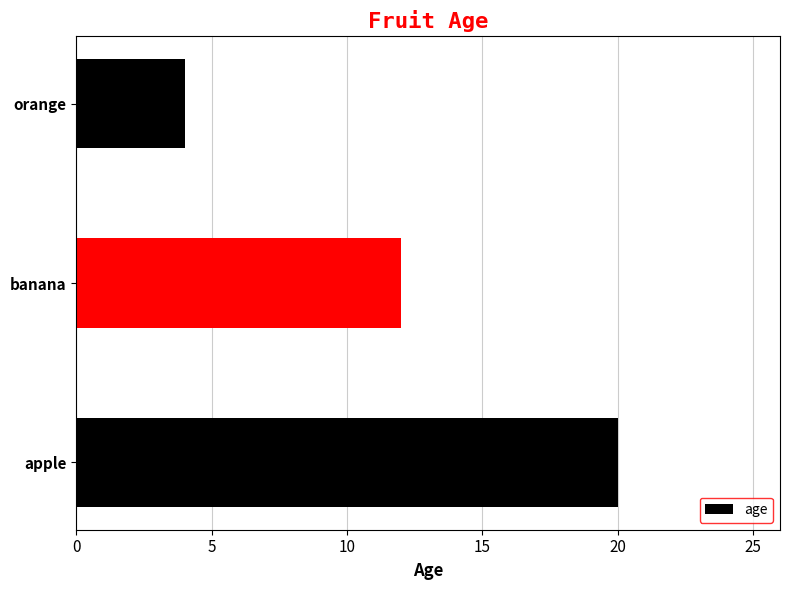

What is the difference between the values at banana and orange?

8